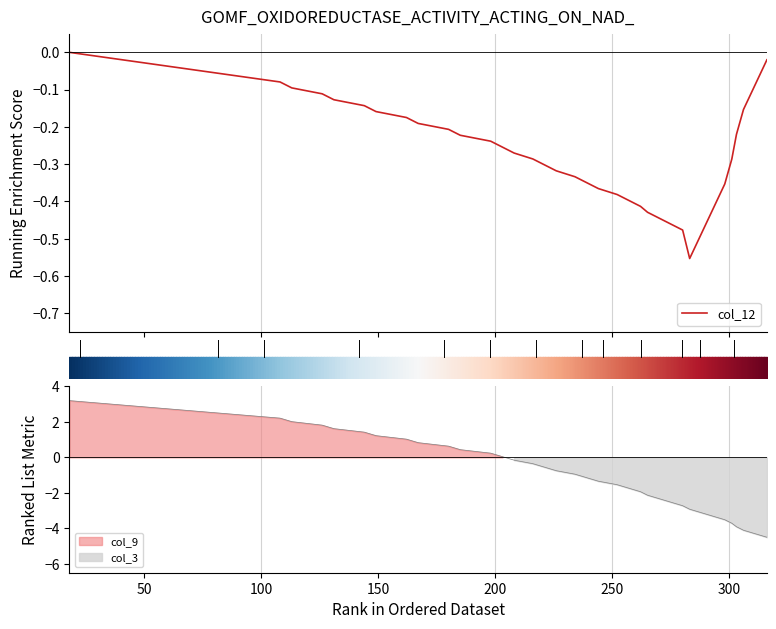

What is the label of the 38th point from the right?

100